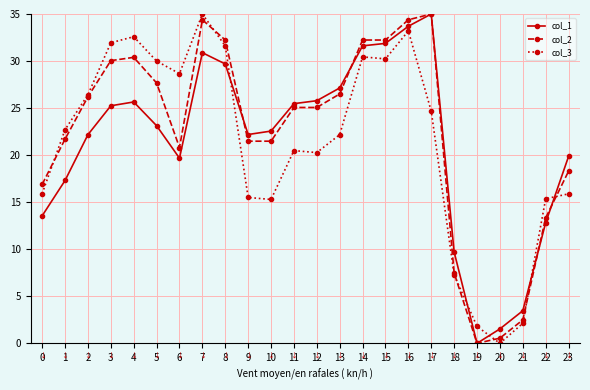

True or false: col_1 has more than 2 points higher than both neighbors.

True